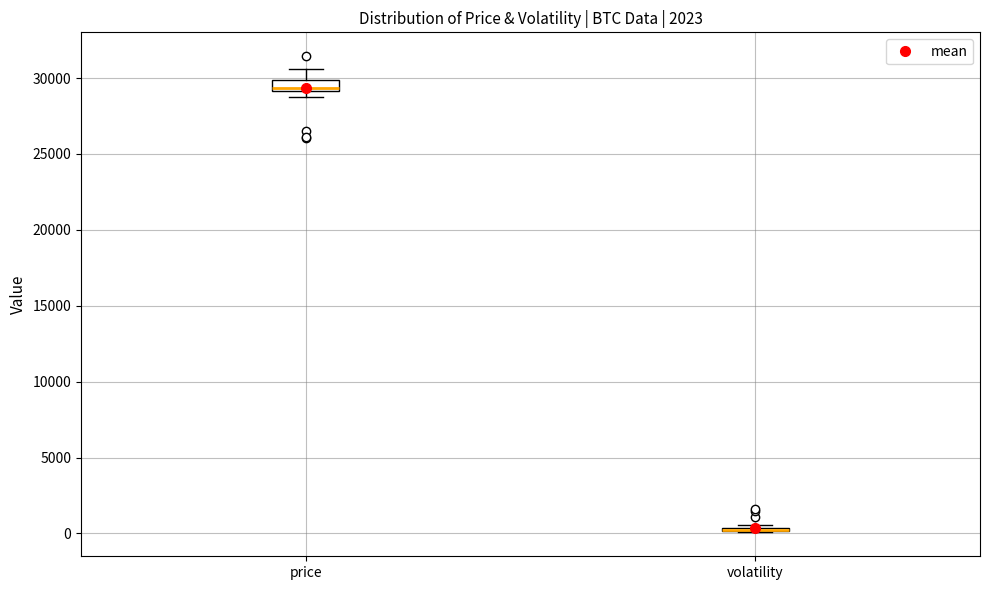

Where is the lower edge of the box for price on the y-axis? The values are not printed on the chart, so give them approximately, as read against the axis.

29000